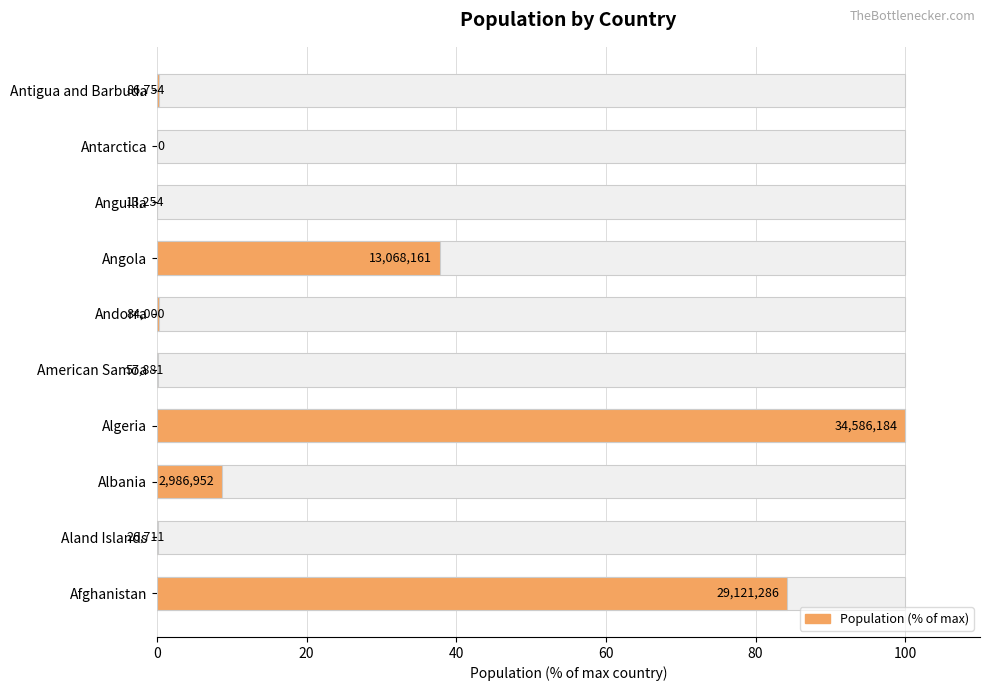

What position from the left is Afghanistan?

1